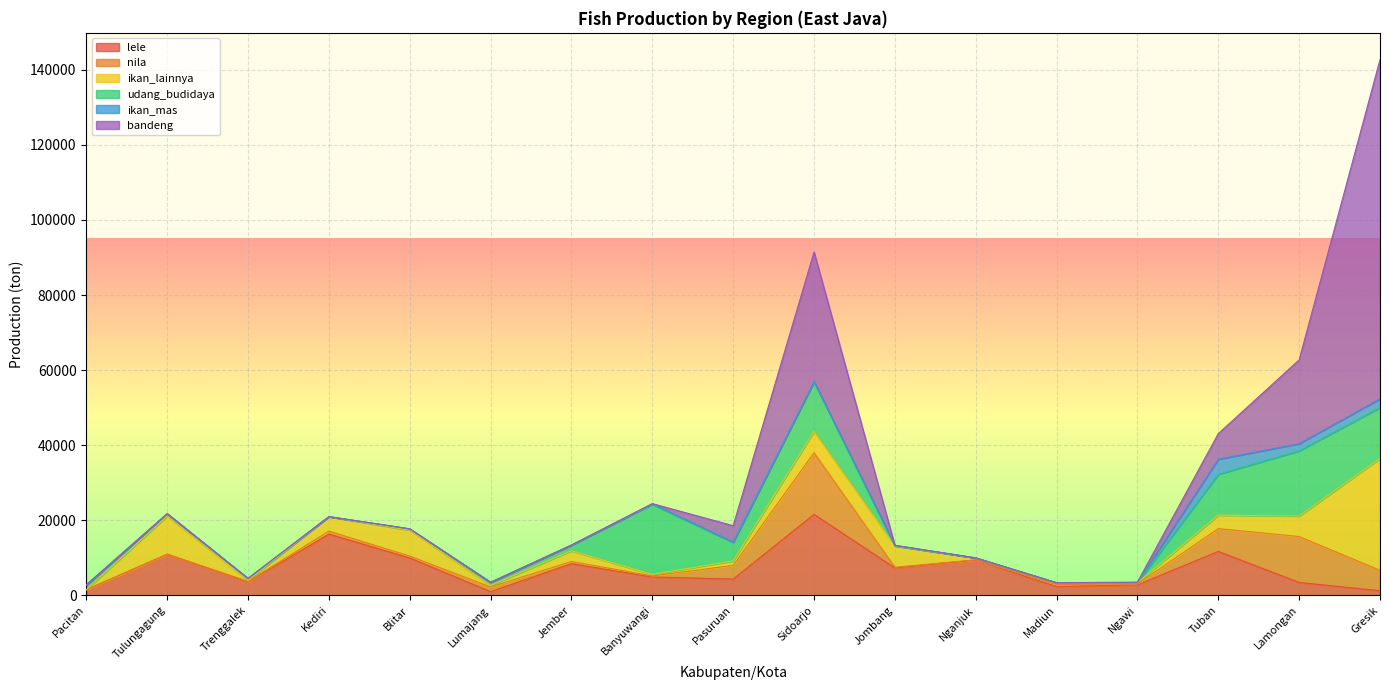

At Jombang, list the series in order from largest to smallest.

lele, ikan_lainnya, nila, ikan_mas, udang_budidaya, bandeng